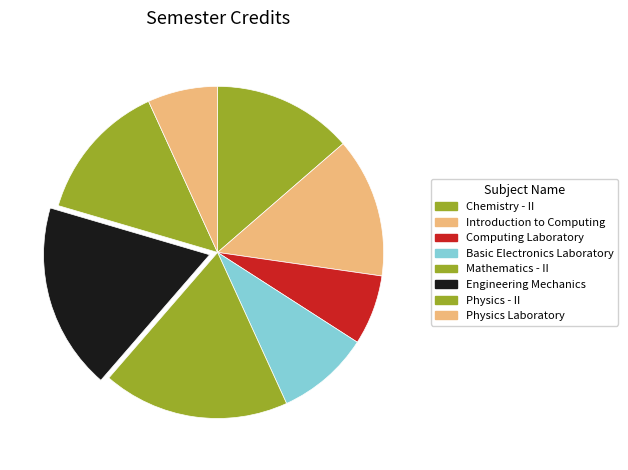

The Engineering Mechanics slice represents 28% of the pie. True or false?

False